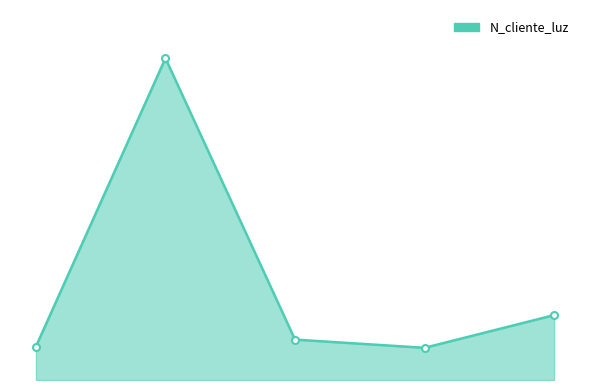

How many points are higher than both their immediate neighbors (excluding endpoints)?

1